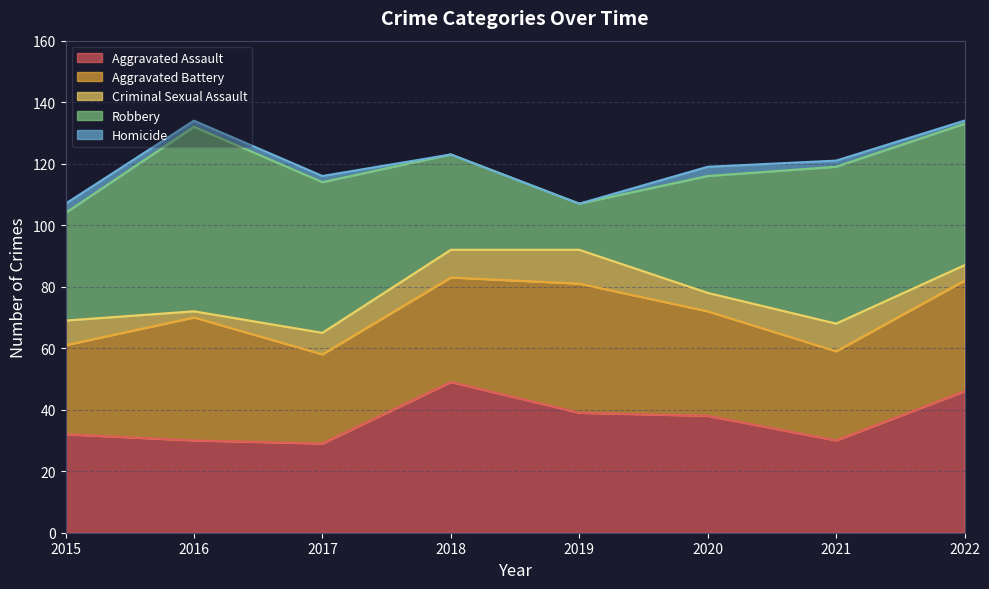

The Aggravated Assault series shows 18 at 2020. True or false?

False